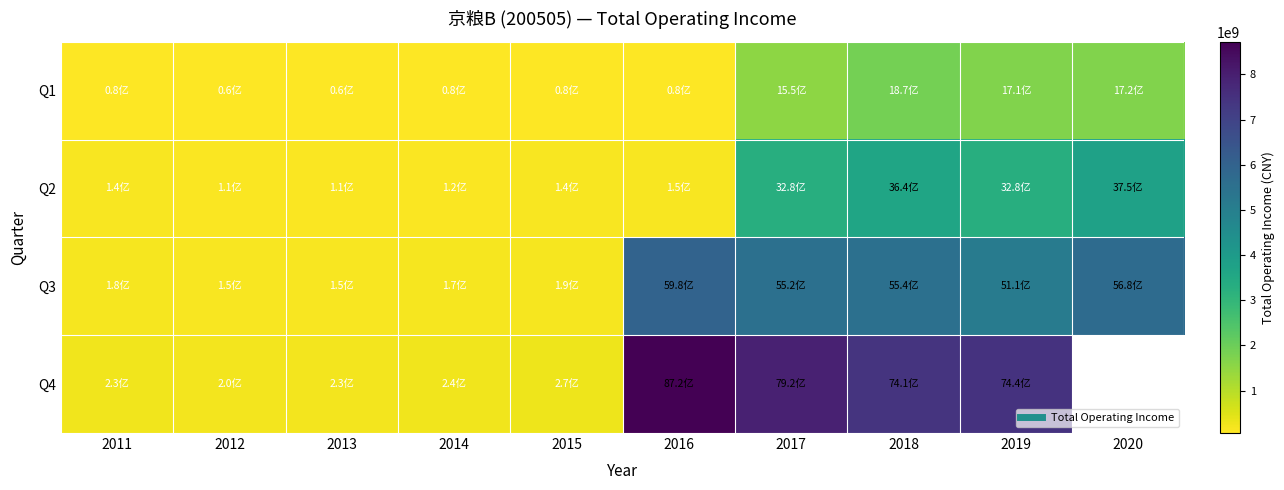

At how many categories does at least one series exceed 2830187319?

5